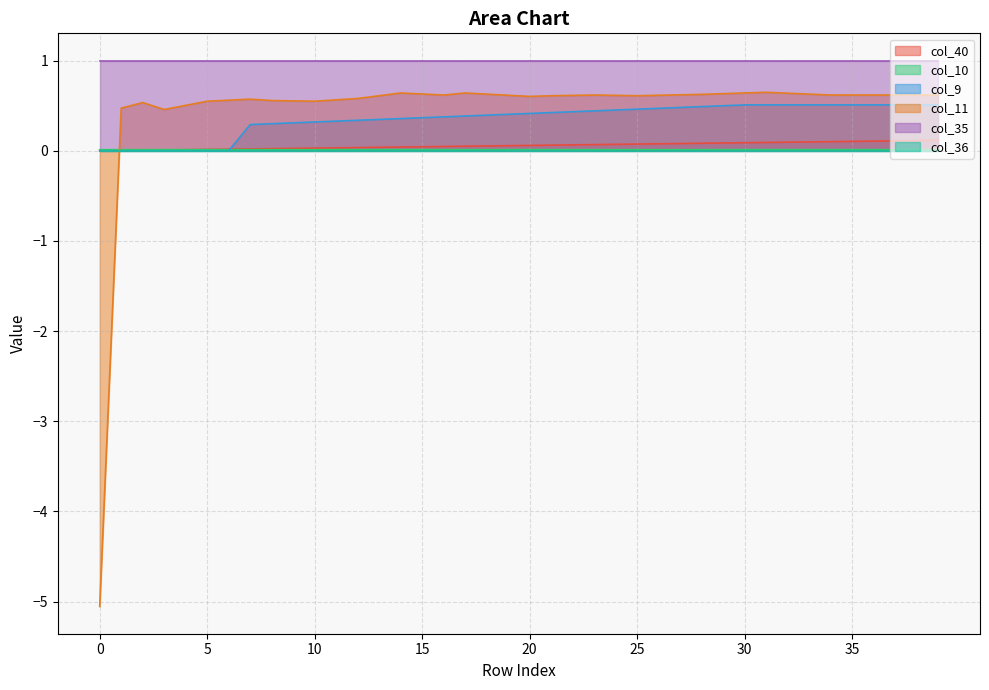

Which series has the largest total across all categories?

col_35